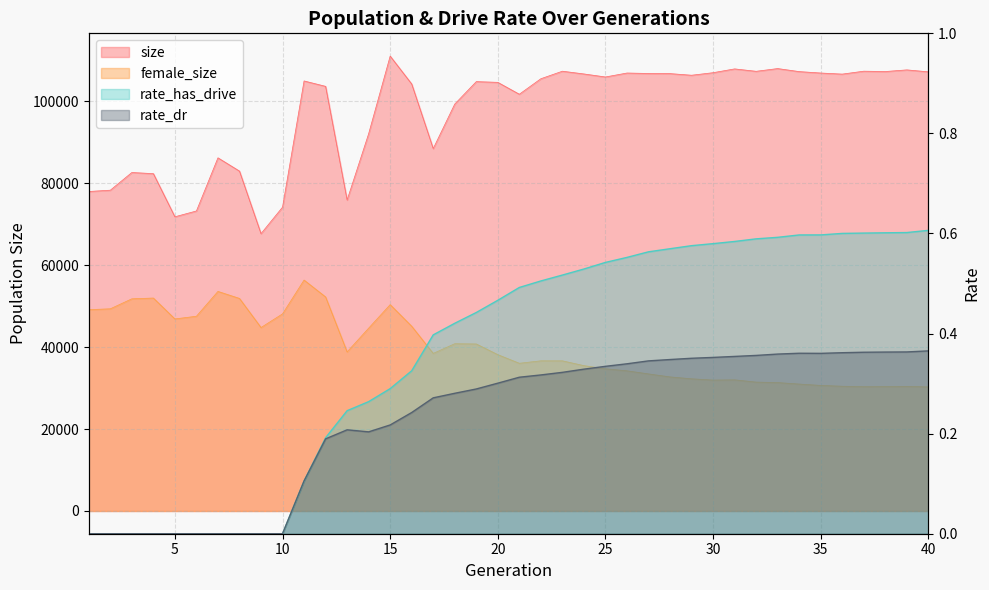

What is the maximum value for size?

111038.0